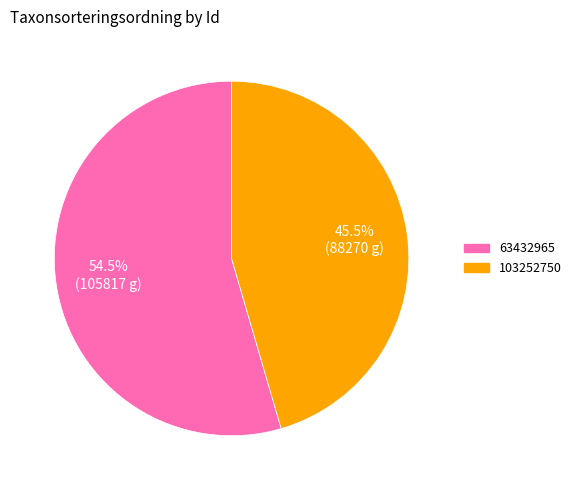

Which category has the smallest portion of the pie?

103252750